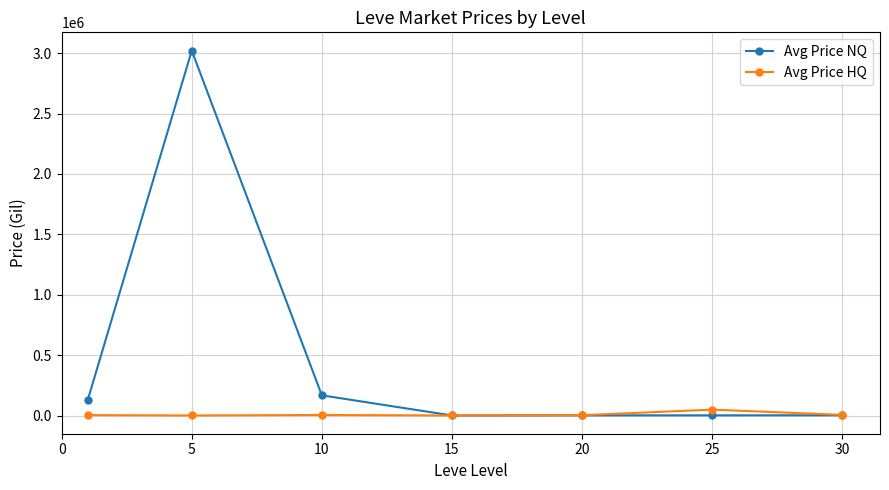

Rank the series by their maximum value, from lowest to highest.

Avg Price HQ, Avg Price NQ